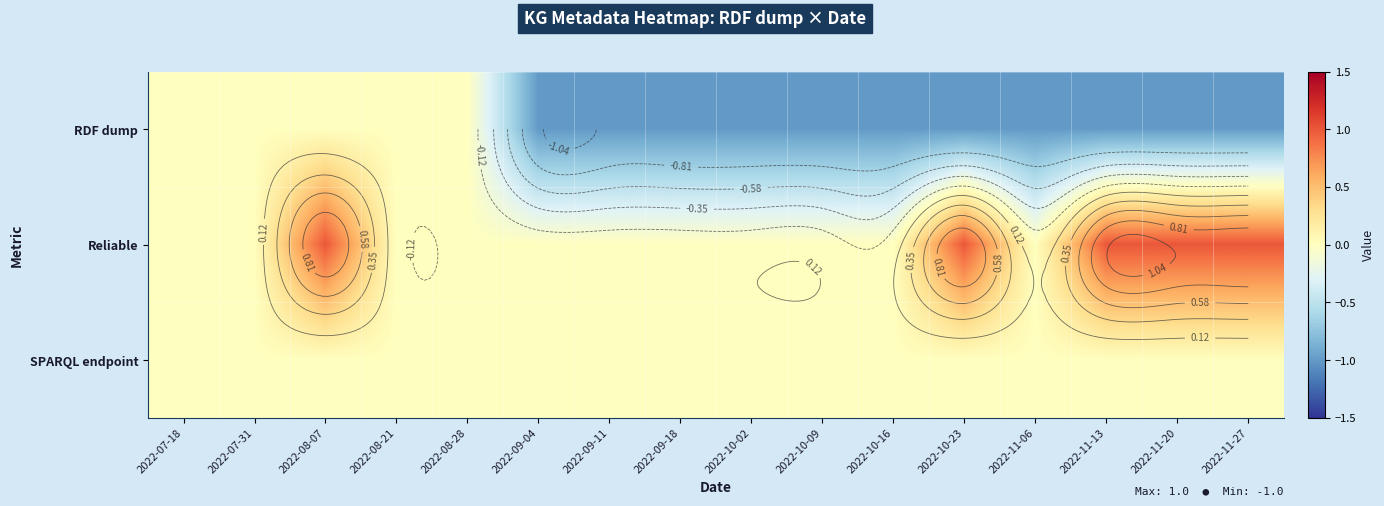

Is the value of SPARQL endpoint at 2022-08-07 greater than the value of RDF dump at 2022-11-13?

Yes